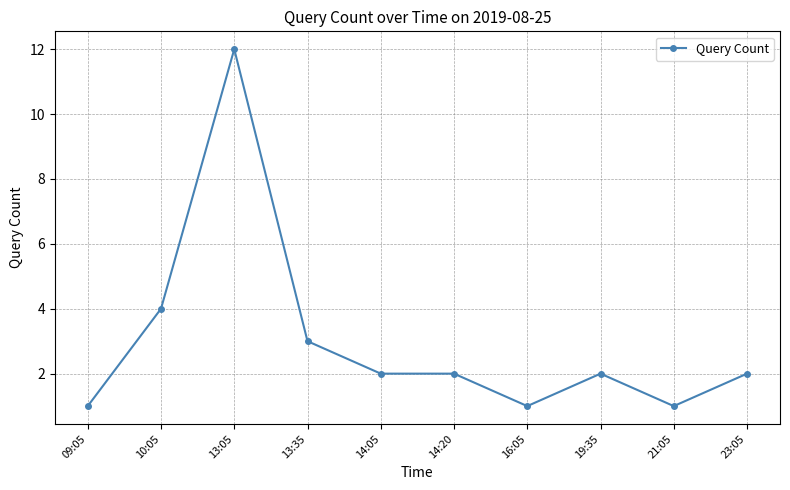

Reading left to right, transcribe all the data shown in this chart.

09:05=1	10:05=4	13:05=12	13:35=3	14:05=2	14:20=2	16:05=1	19:35=2	21:05=1	23:05=2